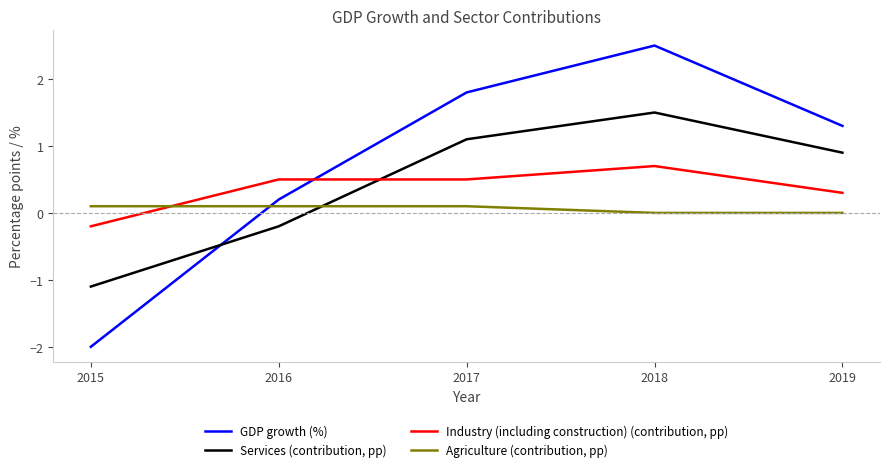

What are all the series names shown in the legend?

GDP growth (%), Services (contribution, pp), Industry (including construction) (contribution, pp), Agriculture (contribution, pp)